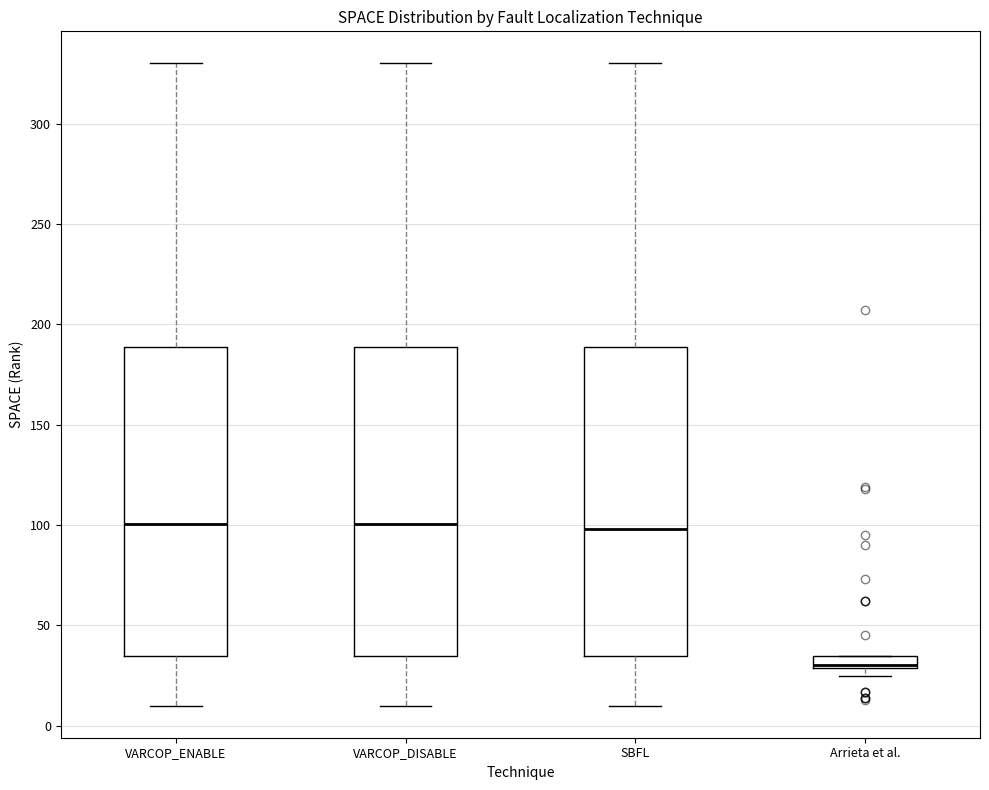

Where is the upper edge of the box for Arrieta et al. on the y-axis? The values are not printed on the chart, so give them approximately, as read against the axis.

35